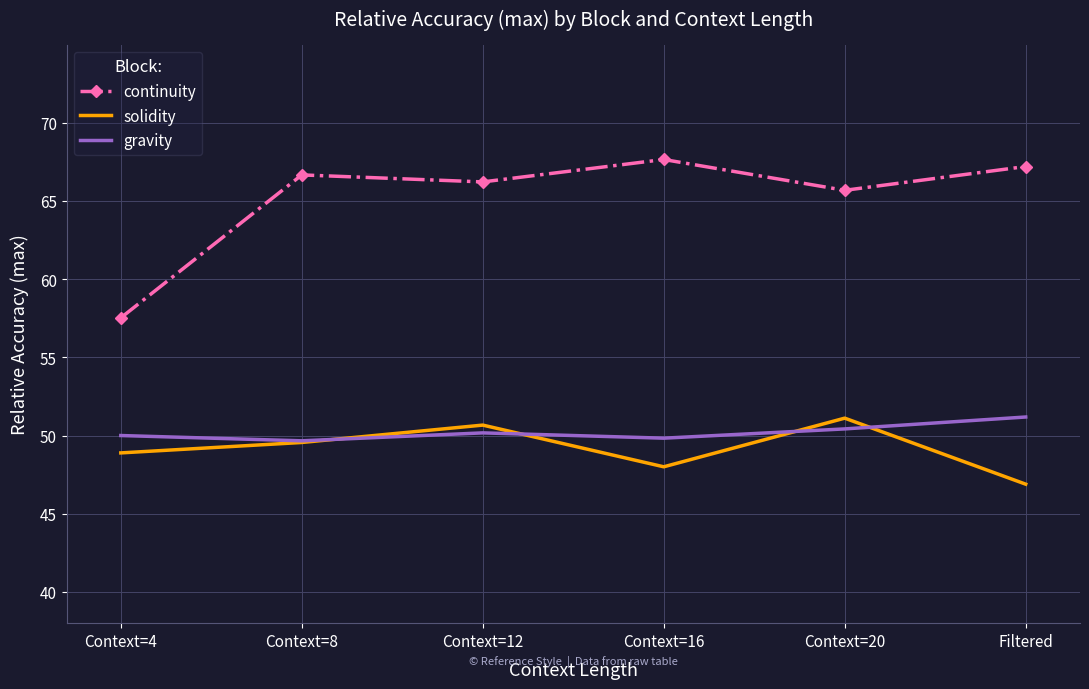

Reading left to right, list all the values displayed in this chart.

continuity: Context=4=57.5	Context=8=66.7	Context=12=66.2	Context=16=67.7	Context=20=65.7	Filtered=67.2
solidity: Context=4=48.9	Context=8=49.6	Context=12=50.7	Context=16=48.0	Context=20=51.1	Filtered=46.9
gravity: Context=4=50.0	Context=8=49.7	Context=12=50.2	Context=16=49.8	Context=20=50.4	Filtered=51.2